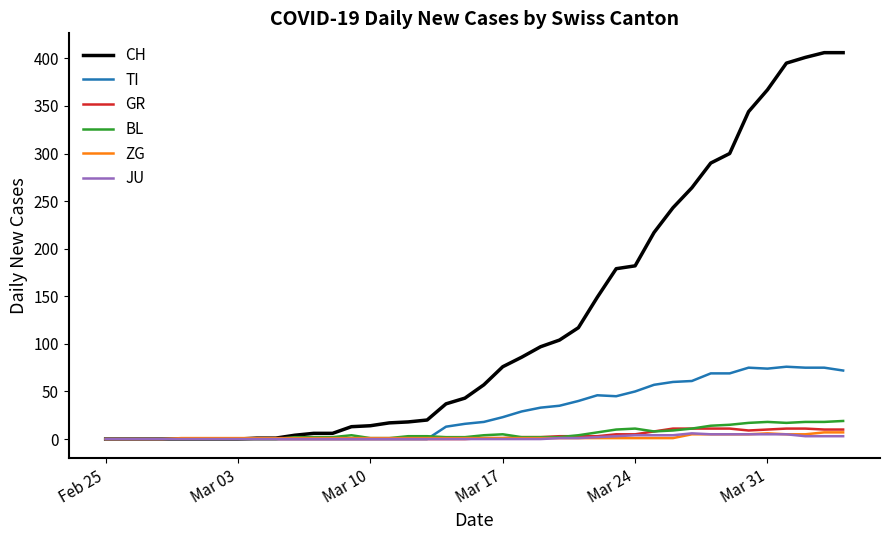

After their last crossing, which series has the higher values: BL or GR?

BL